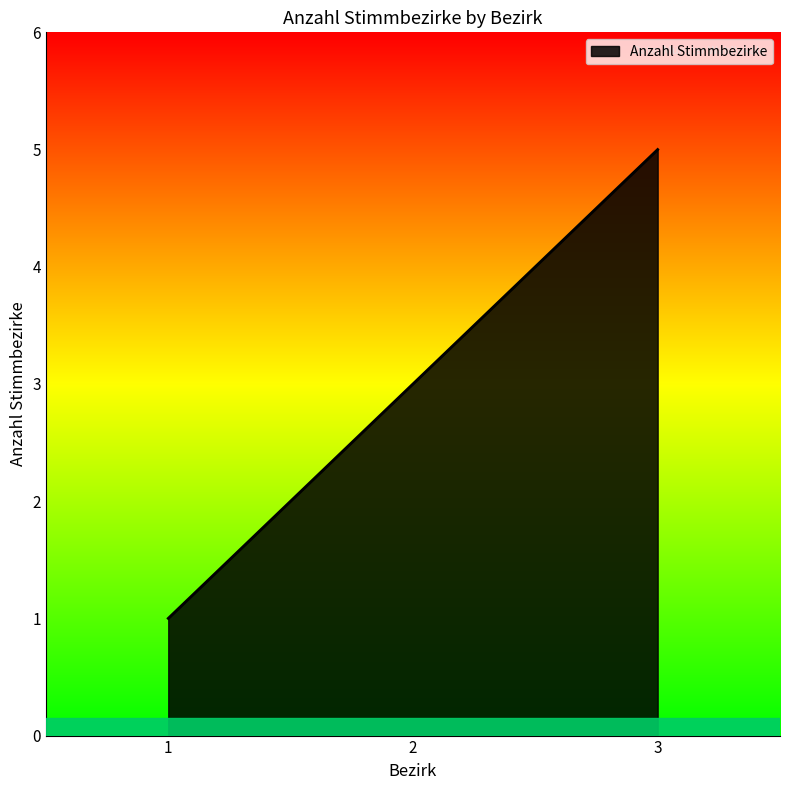

Which label corresponds to the smallest value in the chart?

1